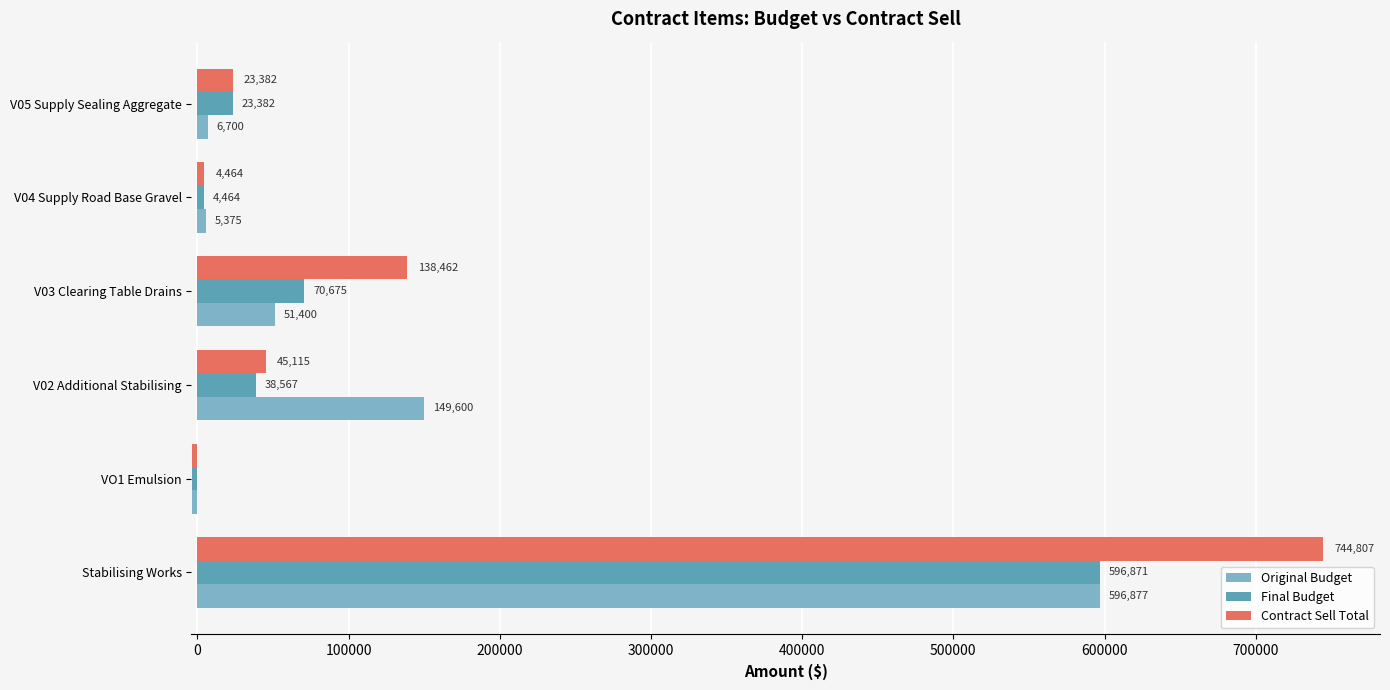

What is the difference between the second highest and minimum values in the Final Budget series?

74259.0